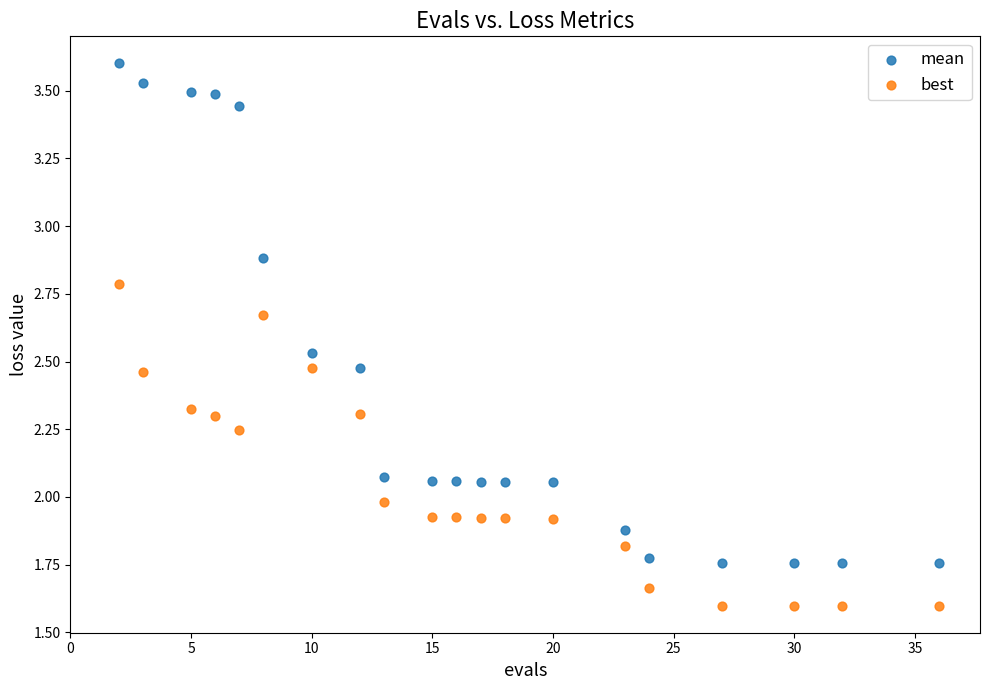

Which series reaches the minimum Y coordinate?

best